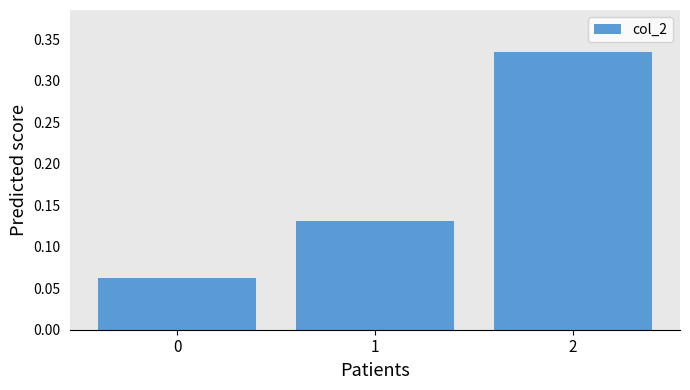

True or false: the data shows 0.2 at 2.

False